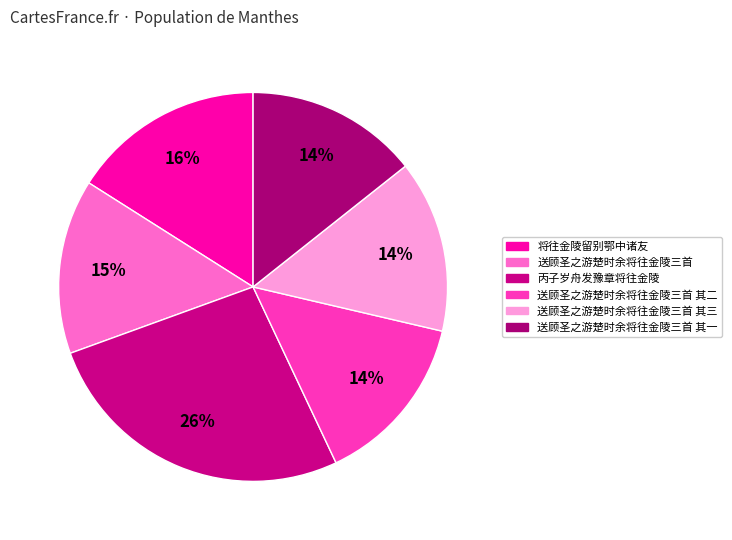

How many segments does this pie chart have?

6